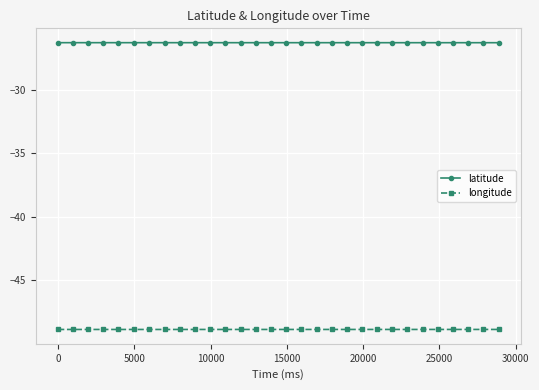

What is the sum of all latitude values?

-789.4